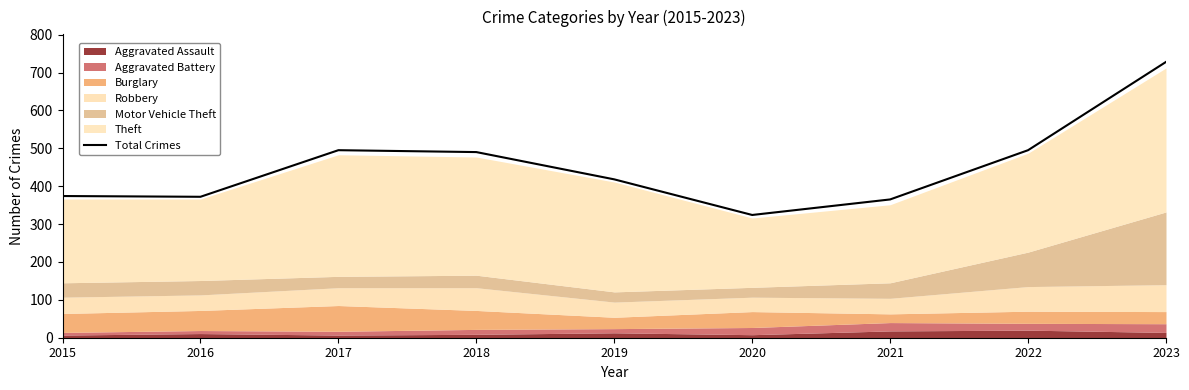

Between 2018 and 2021, which is larger?

2018